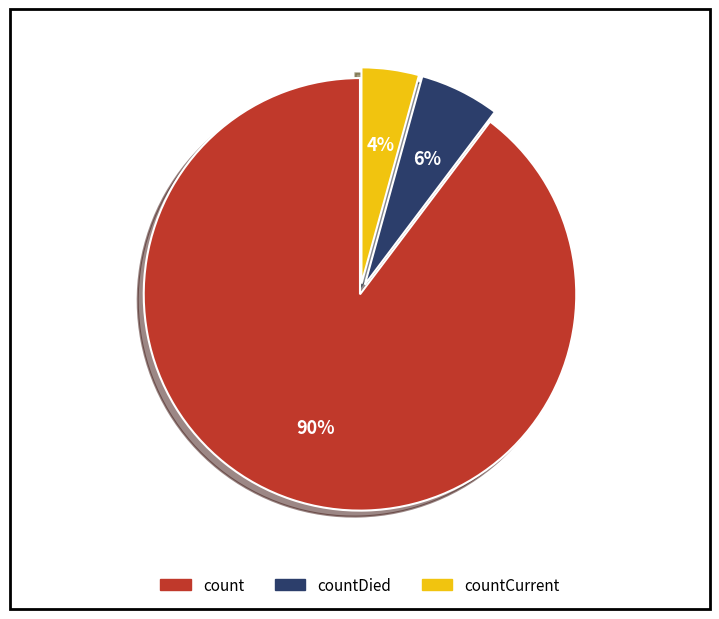

Does any single category account for the majority?

Yes